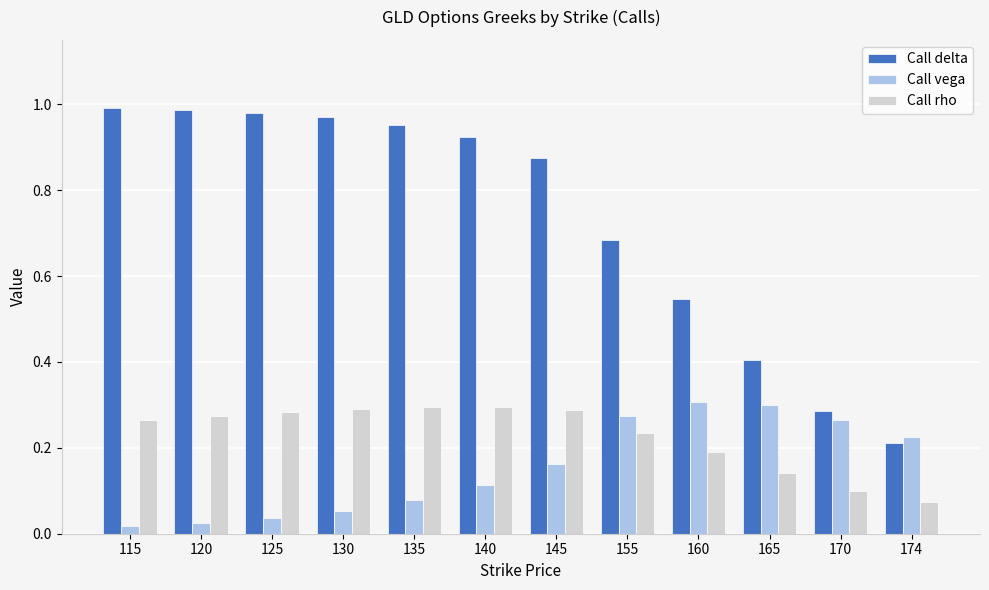

Rank the series at 120 from highest to lowest value.

Call delta, Call rho, Call vega